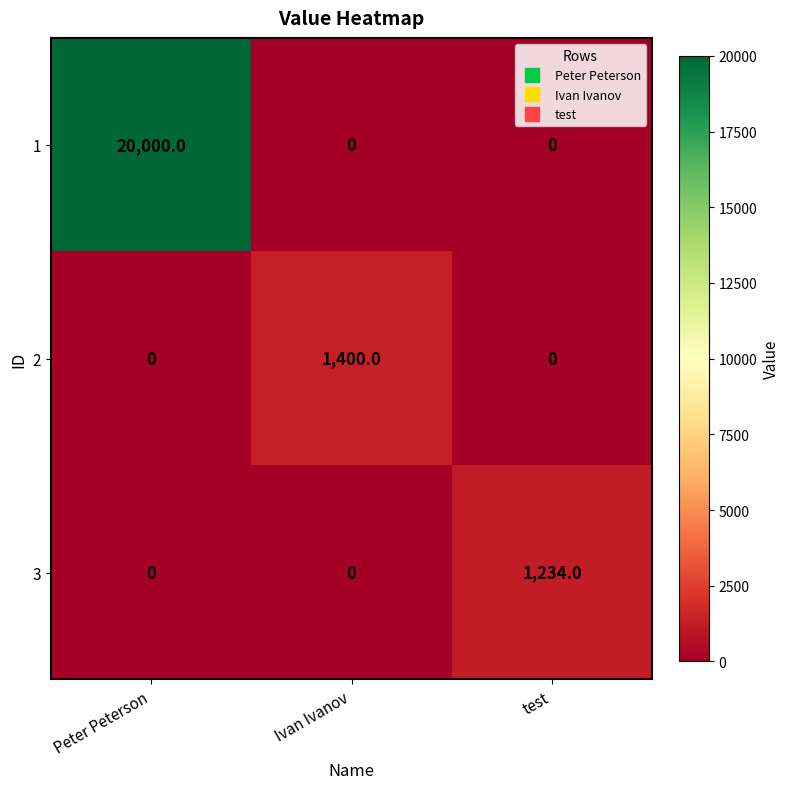

At which category is the sum across all series the highest?

Peter Peterson